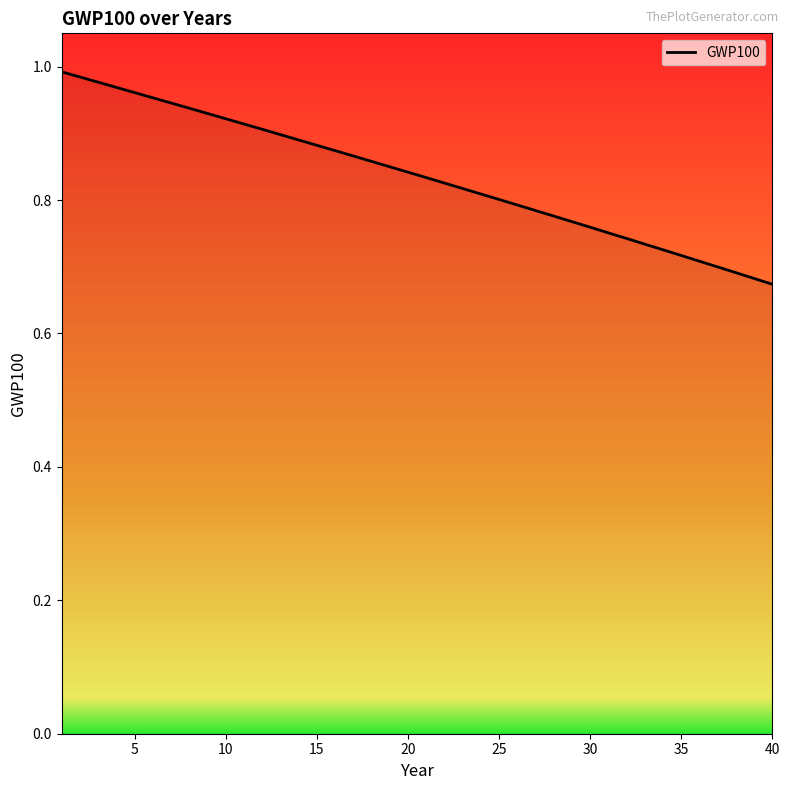

True or false: the data shows 0.3 at 25.

False